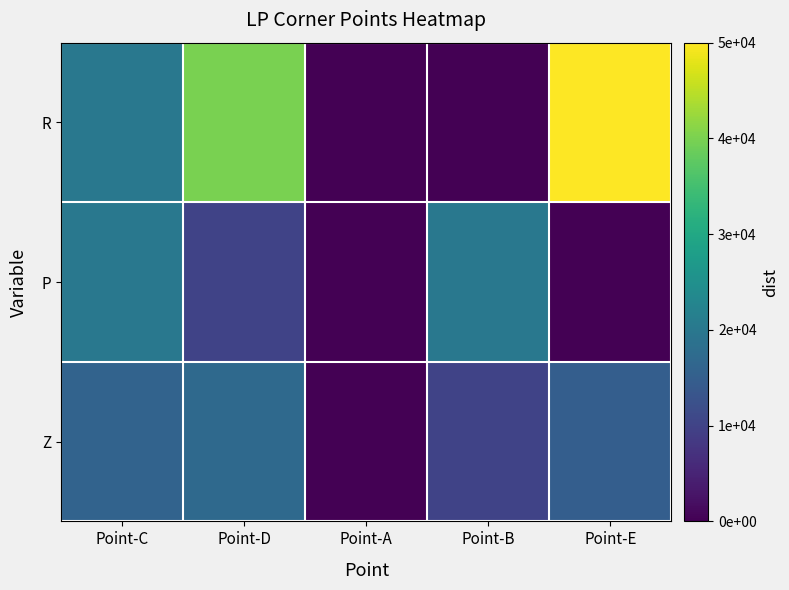

How many values in Z are above zero?

4